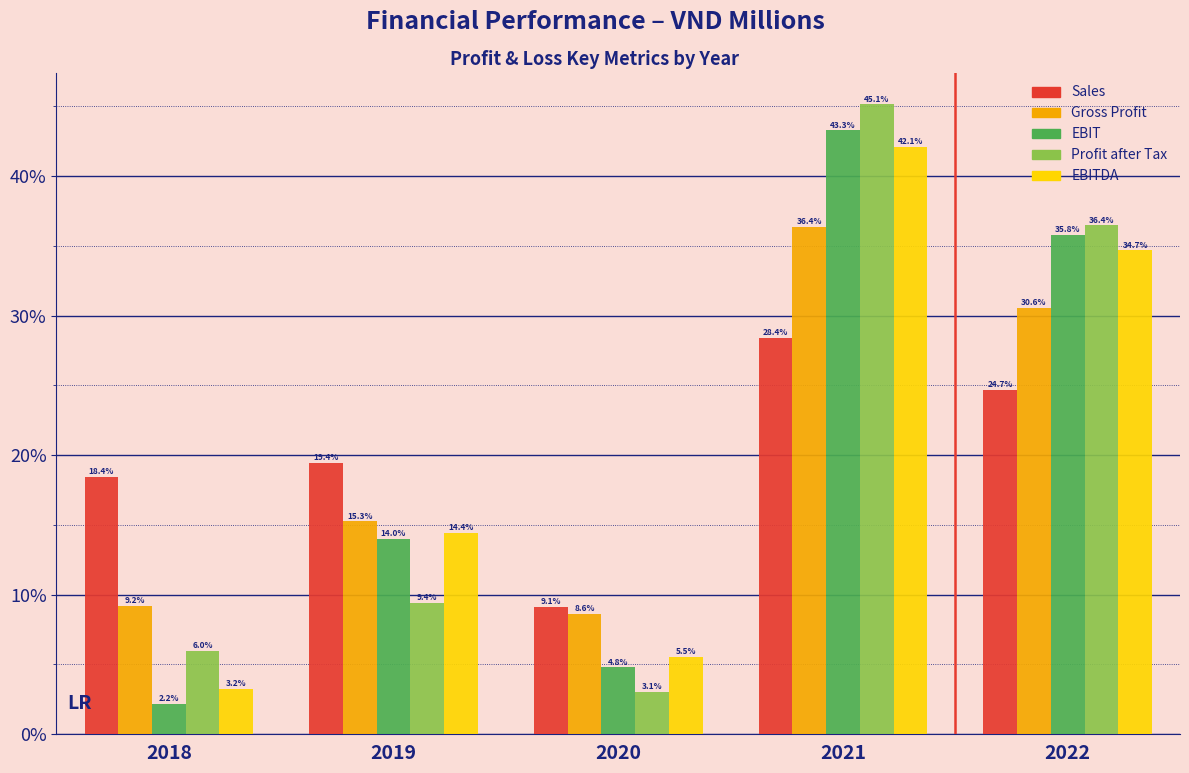

Reading left to right, what are all the values shown in this chart?

Sales: 18.4	19.4	9.1	28.4	24.7
Gross Profit: 9.2	15.3	8.6	36.4	30.6
EBIT: 2.2	14.0	4.8	43.3	35.8
Profit after Tax: 6.0	9.4	3.1	45.1	36.4
EBITDA: 3.2	14.4	5.5	42.1	34.7